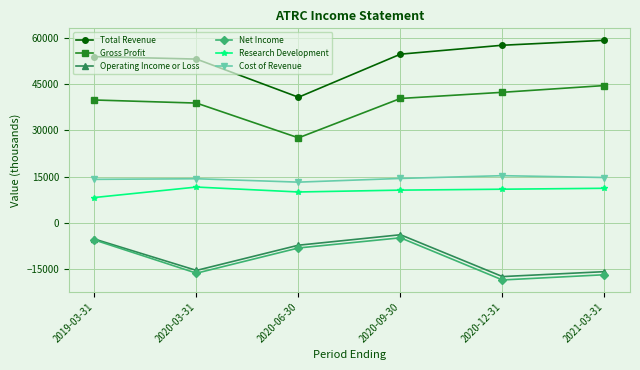

What is the spread (max minus min) of values at 2020-06-30?

49000